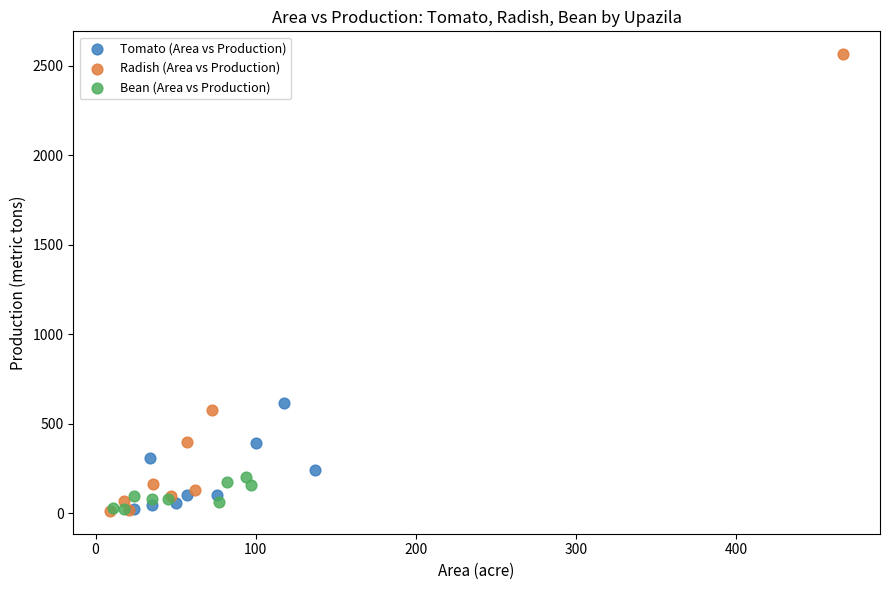

Which series contains the highest Y value?

Radish (Area vs Production)